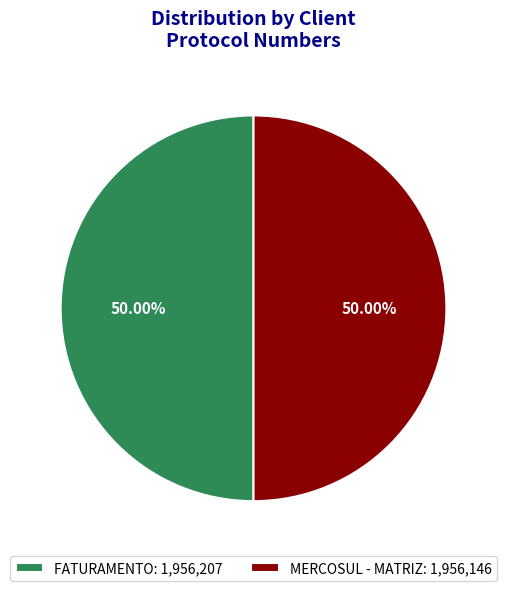

Do MERCOSUL - MATRIZ: 1,956,146 and FATURAMENTO: 1,956,207 together represent more than half of the pie?

Yes